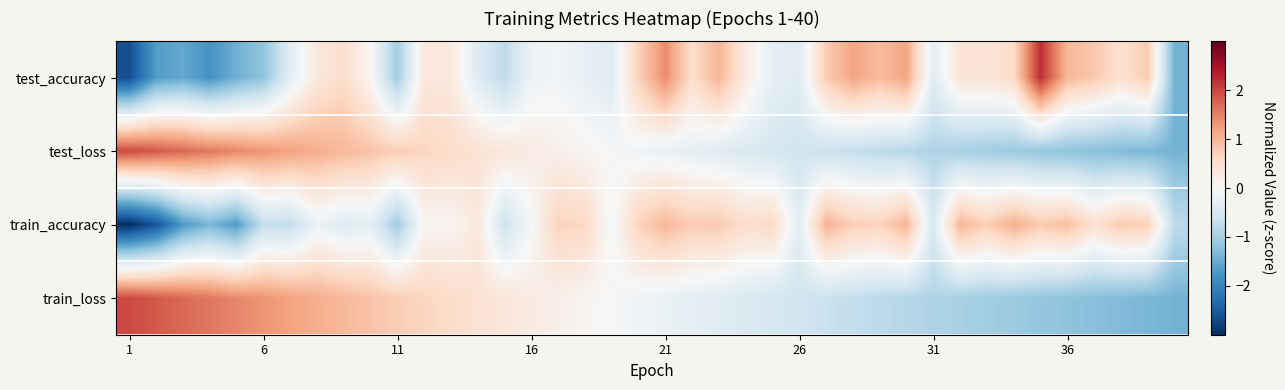

What is the maximum value shown in the chart?

2.2